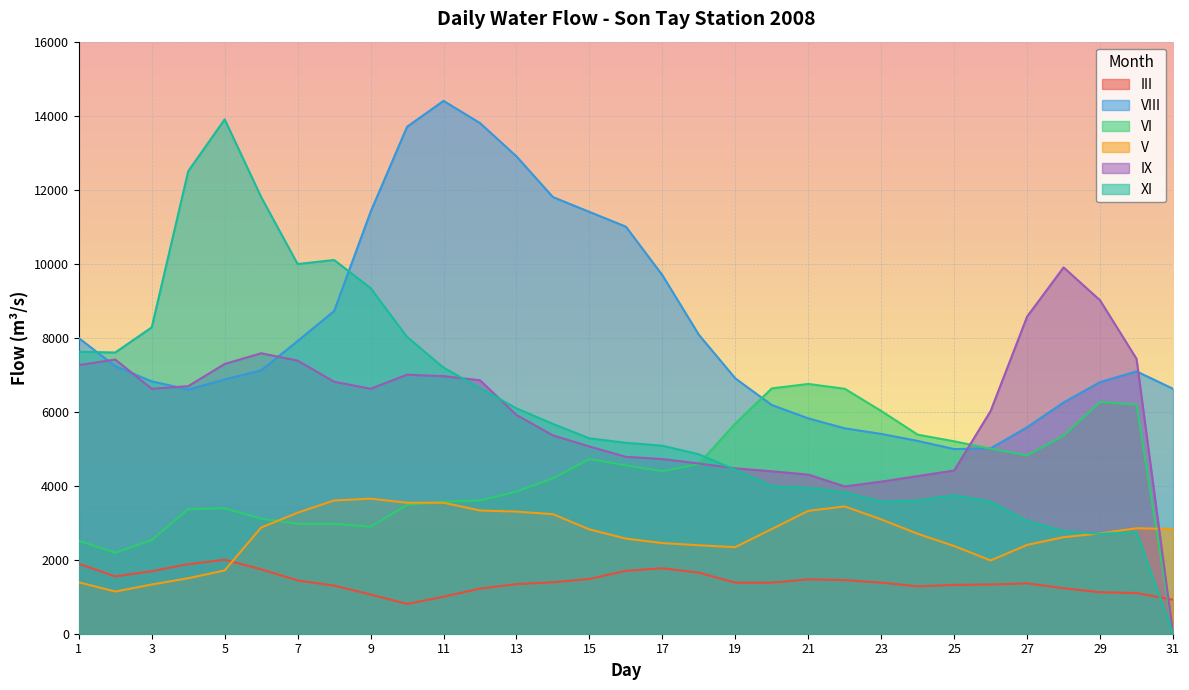

In XI, how many points are lower than both neighbors (excluding endpoints)?

4